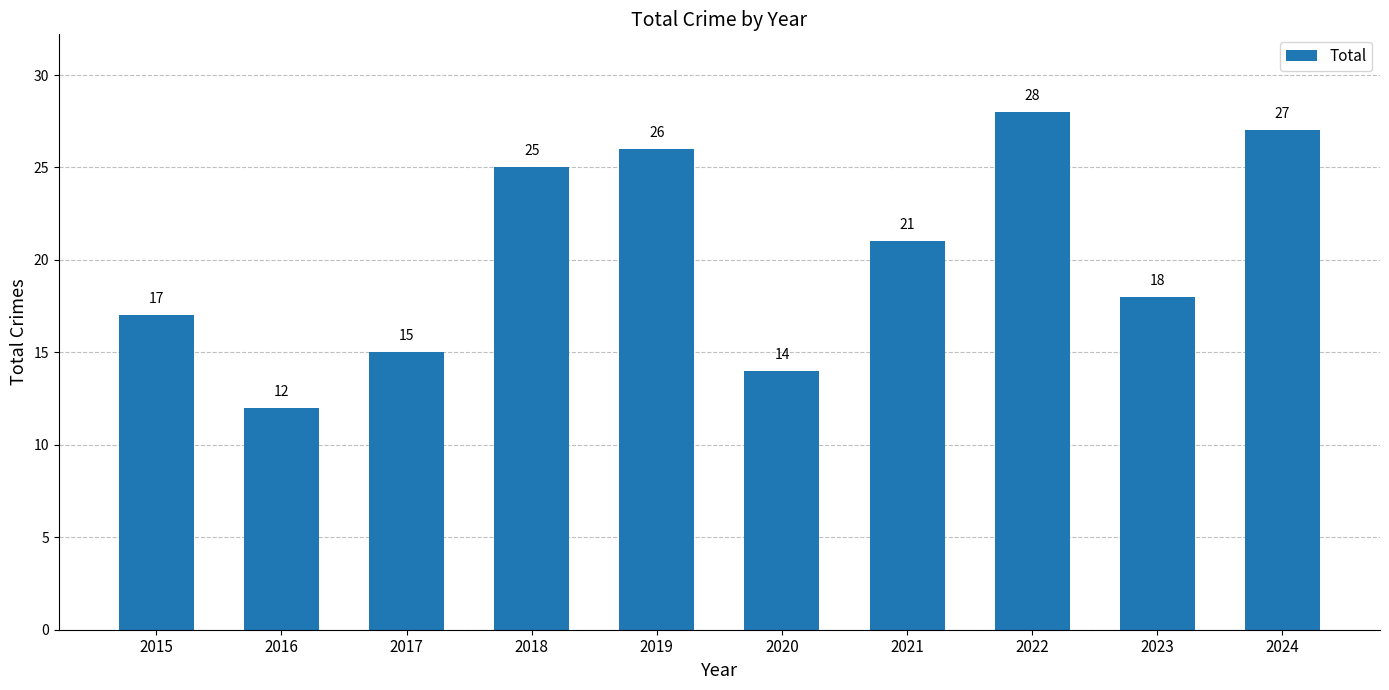

What value does the data have at 2020, to the nearest 10?

10